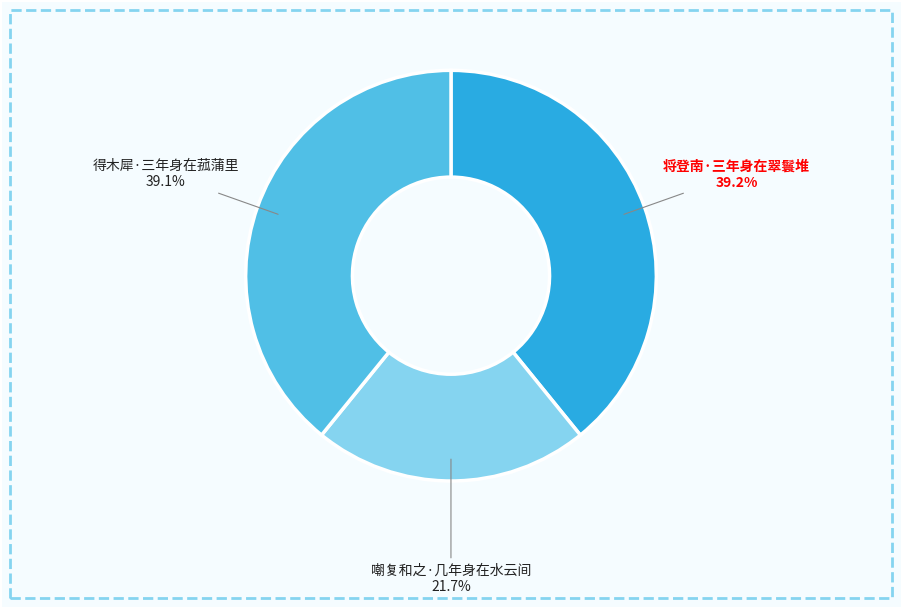

Which slice is the smallest?

嘲复和之·几年身在水云间